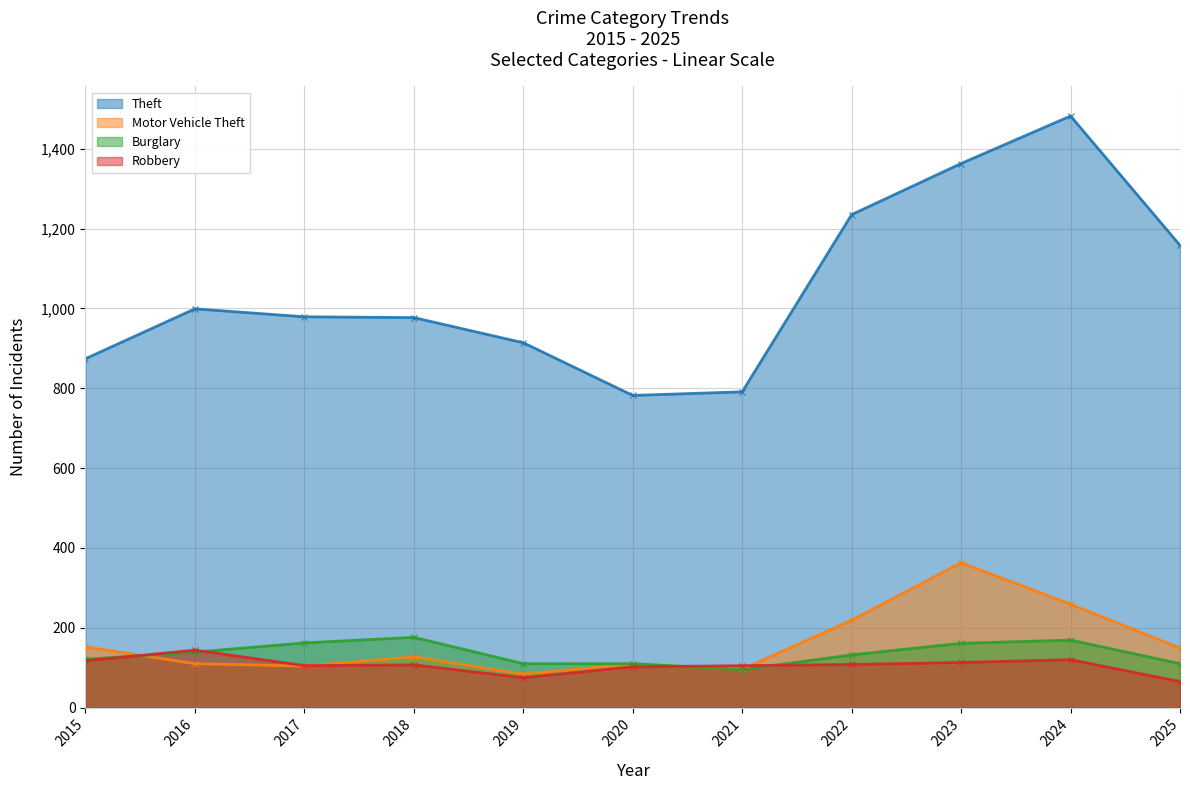

The Burglary series shows 139 at 2016. True or false?

True